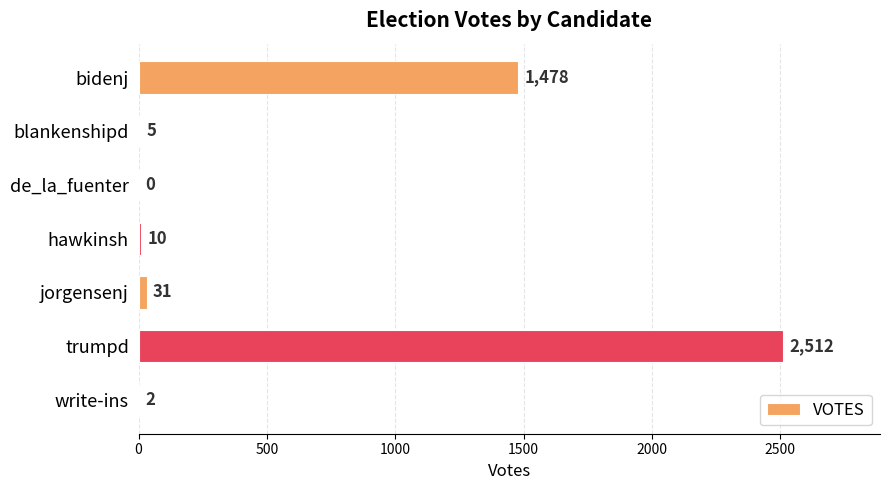

Reading bottom to top, transcribe all the data shown in this chart.

write-ins=2	trumpd=2512	jorgensenj=31	hawkinsh=10	de_la_fuenter=0	blankenshipd=5	bidenj=1478